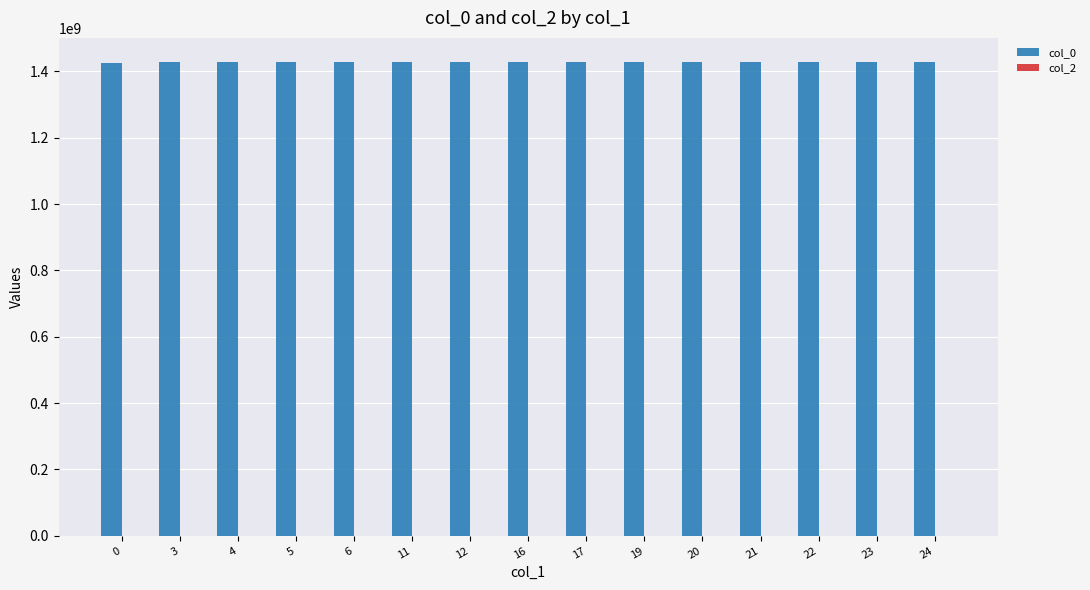

What is the ratio of the value at 5 to the value at 0?

1.0